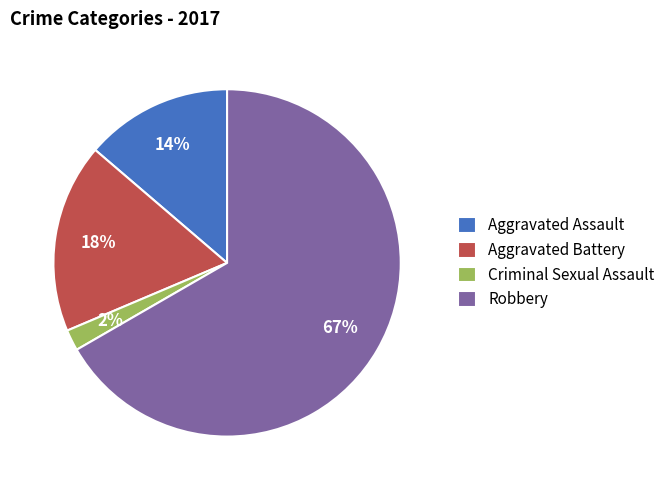

Count the number of slices in the pie.

4